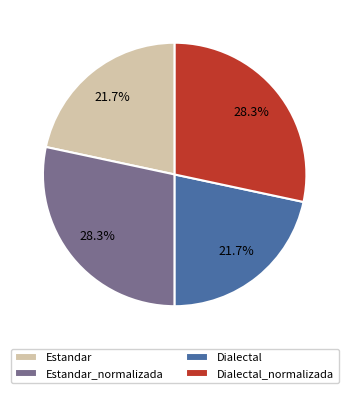

What percentage do Dialectal and Estandar_normalizada together represent?

50.0%